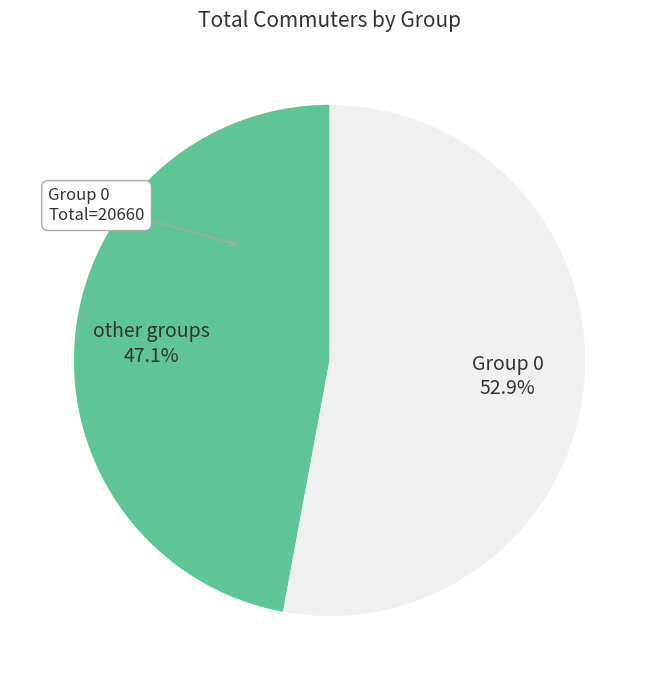

Is there a majority slice in this chart?

Yes